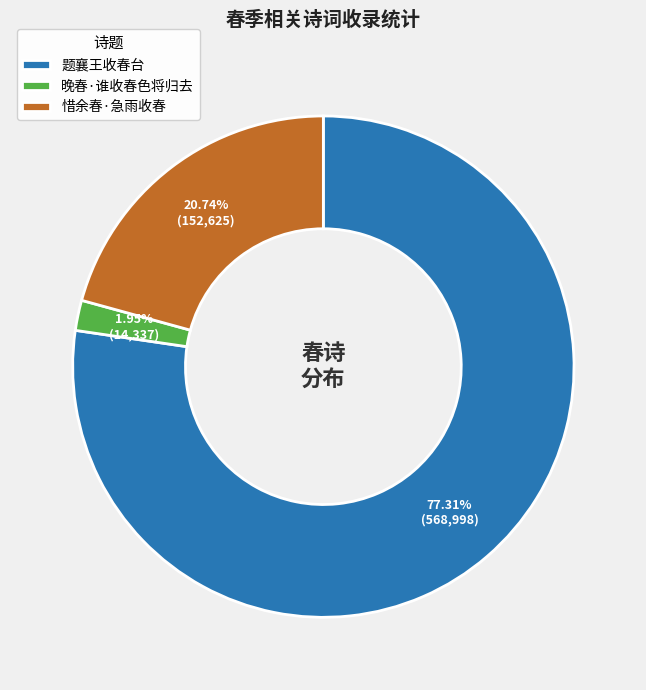

What is the smallest slice in the pie chart?

晚春·谁收春色将归去